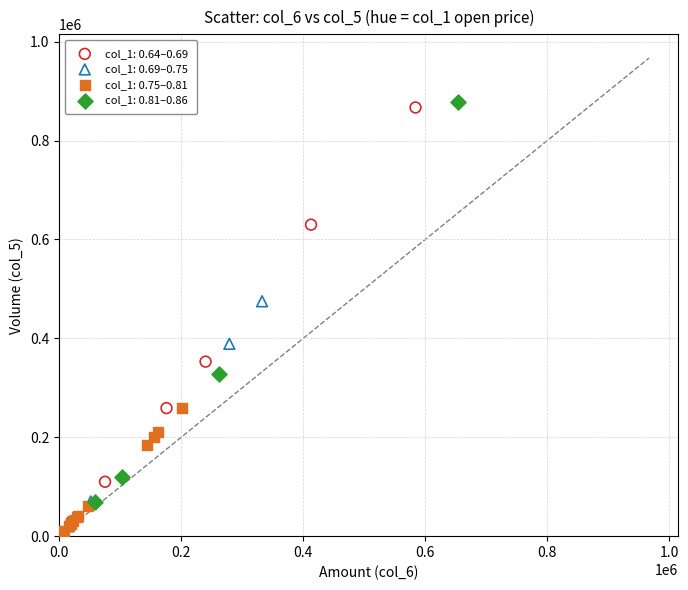

What are all the series names shown in the legend?

col_1: 0.64–0.69, col_1: 0.69–0.75, col_1: 0.75–0.81, col_1: 0.81–0.86